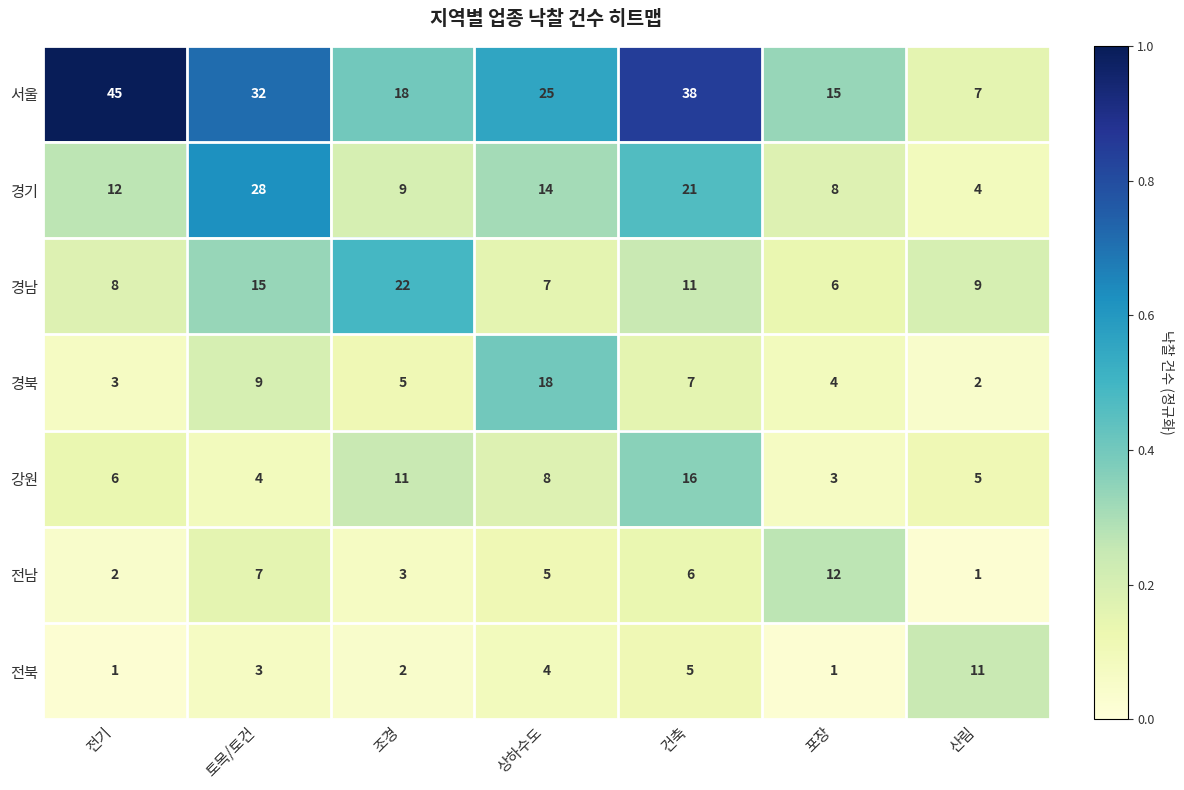

Which series has the widest spread of values?

서울